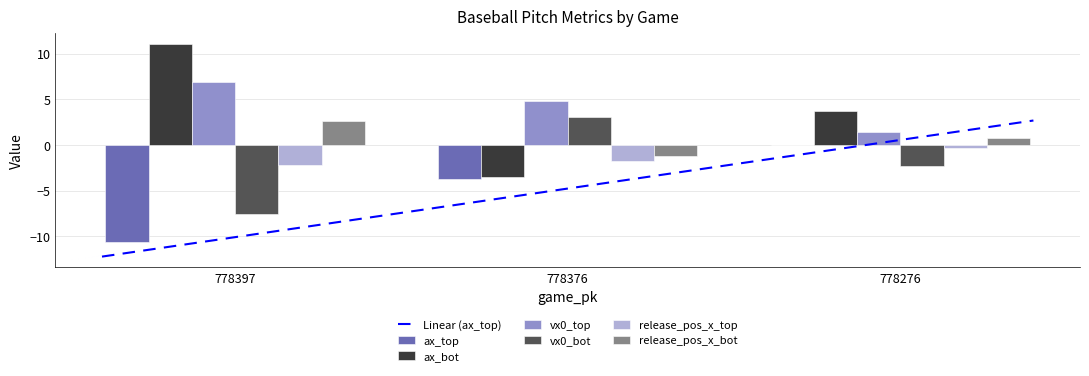

What is the highest value of the release_pos_x_bot series?

2.7